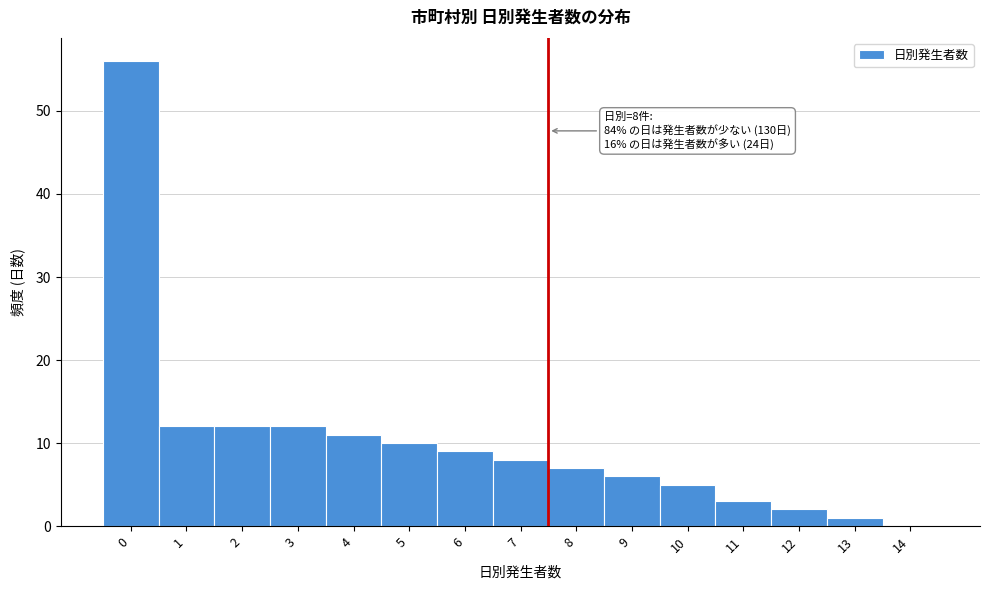

Reading right to left, list all the values displayed in this chart.

14=0	13=1	12=2	11=3	10=5	9=6	8=7	7=8	6=9	5=10	4=11	3=12	2=12	1=12	0=56